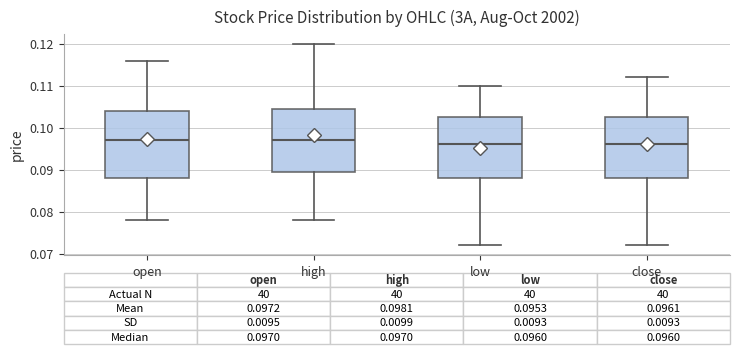

Comparing the boxes themselves (not the whiskers), which one is the tallest?

open